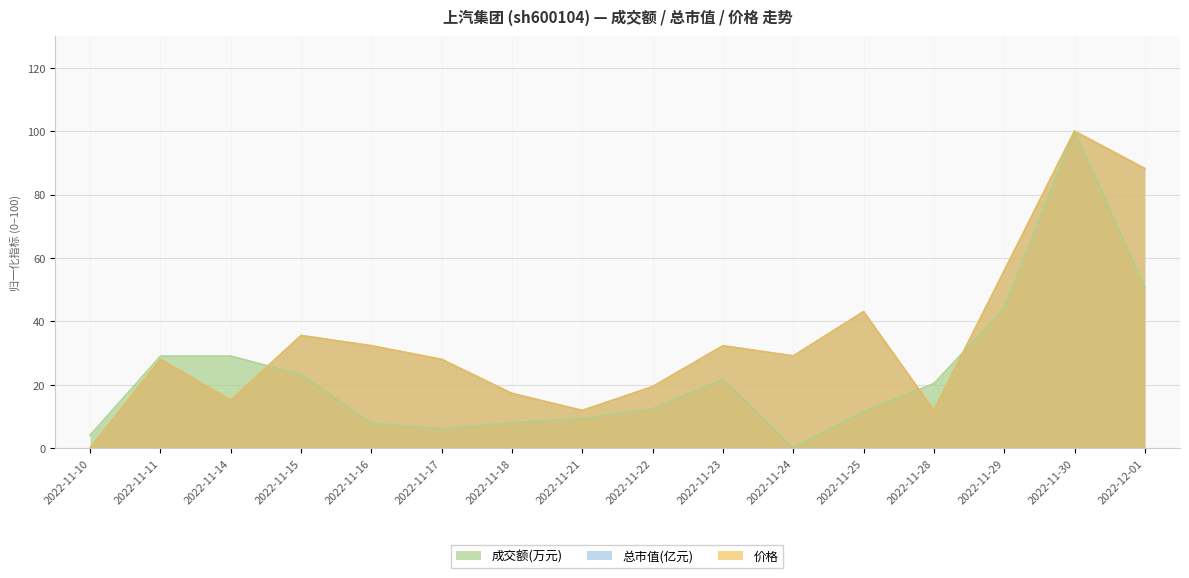

What is the difference between the highest and lowest values at 2022-11-24?

29.0